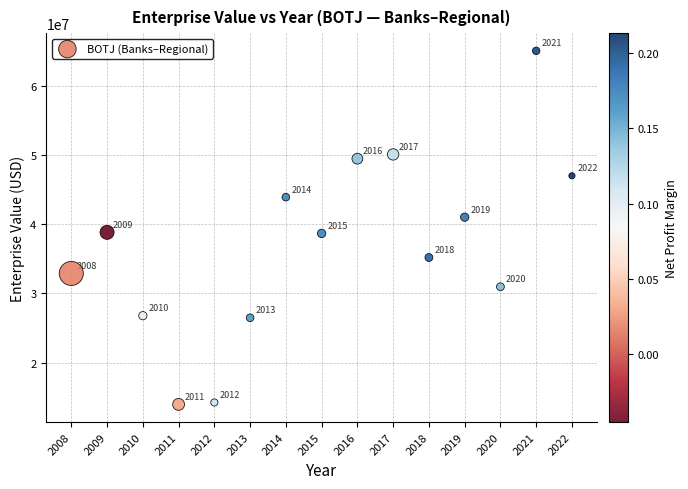

What is the range of Y values (max minus min)?

51128688.7